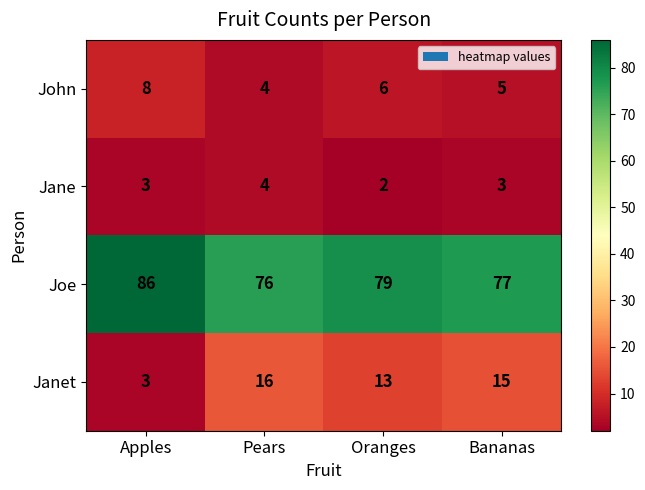

What is the minimum value shown in the chart?

2